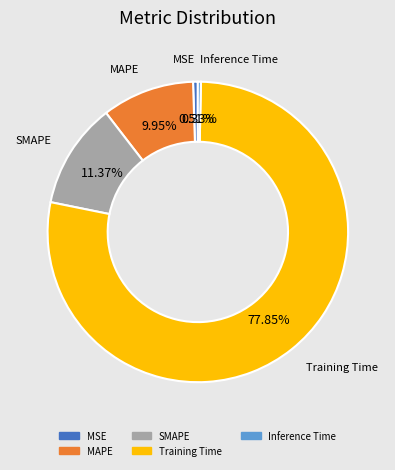

What is the largest slice in the pie chart?

Training Time